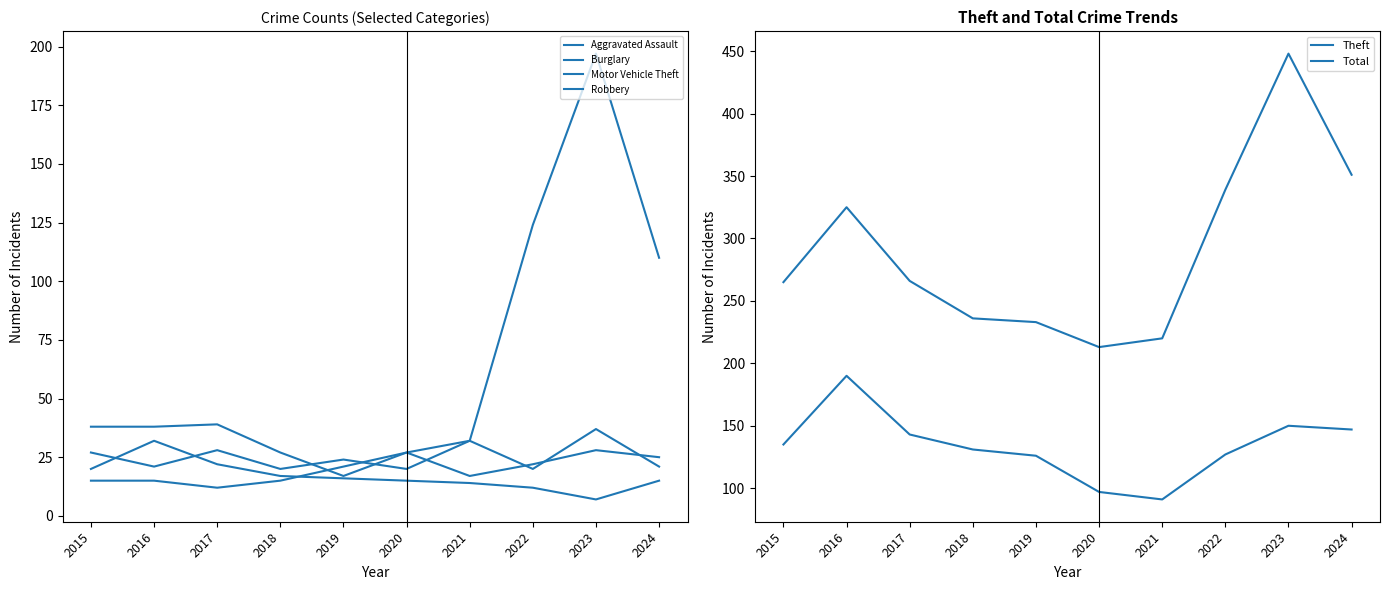

What is the maximum value for Motor Vehicle Theft?

197